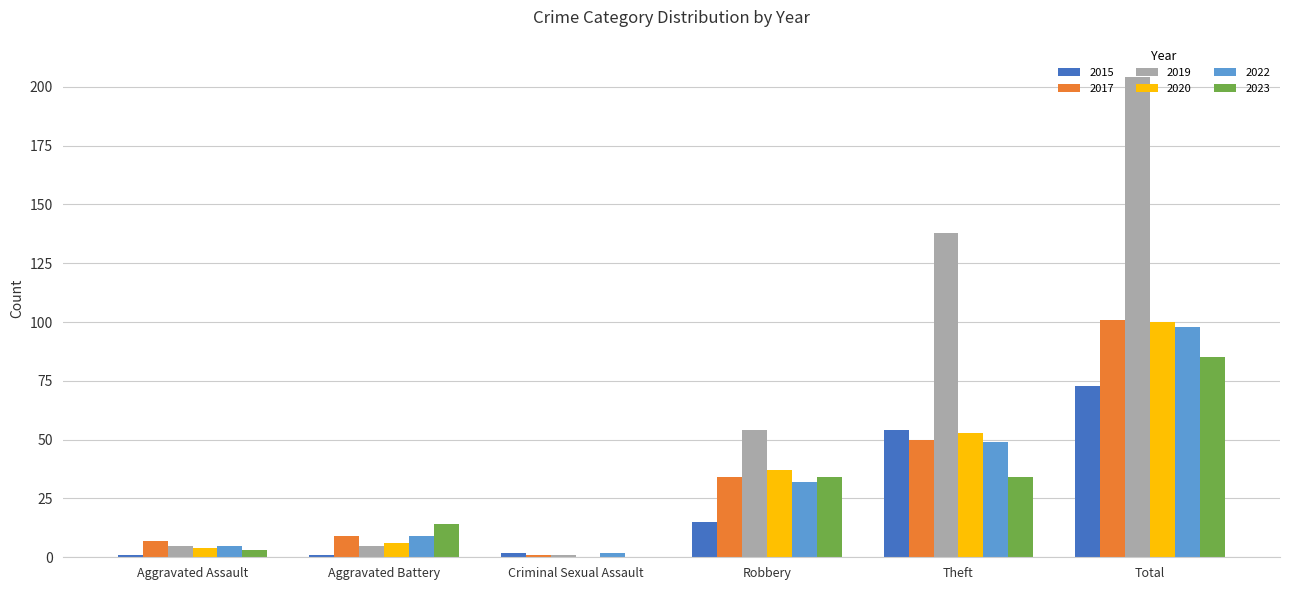

Is the value of 2022 at Criminal Sexual Assault greater than the value of 2017 at Robbery?

No